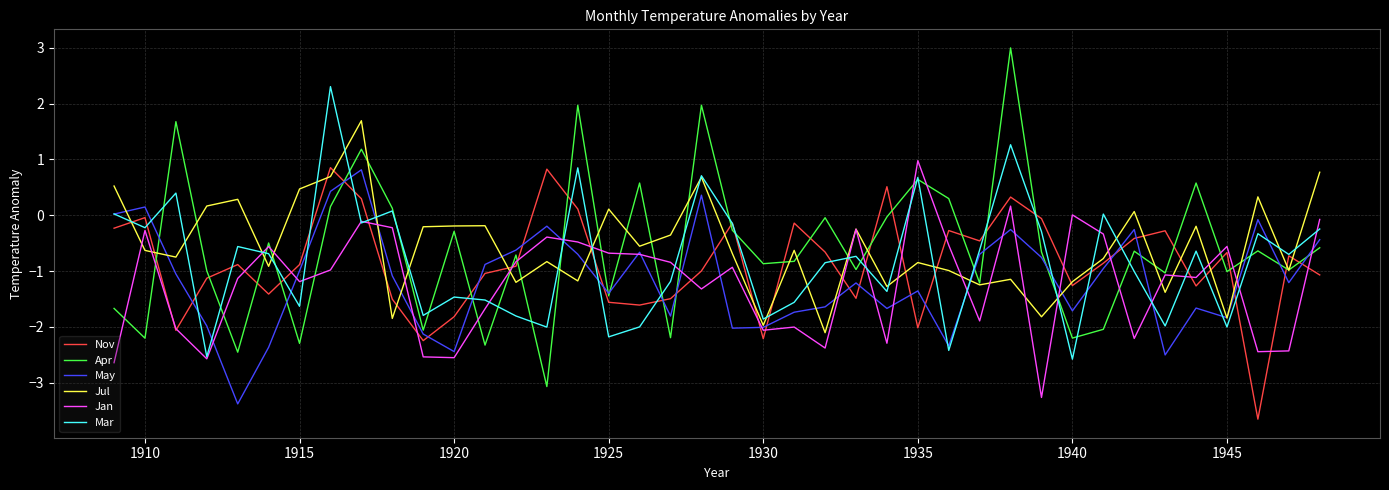

True or false: Jul and Mar intersect in this chart.

True